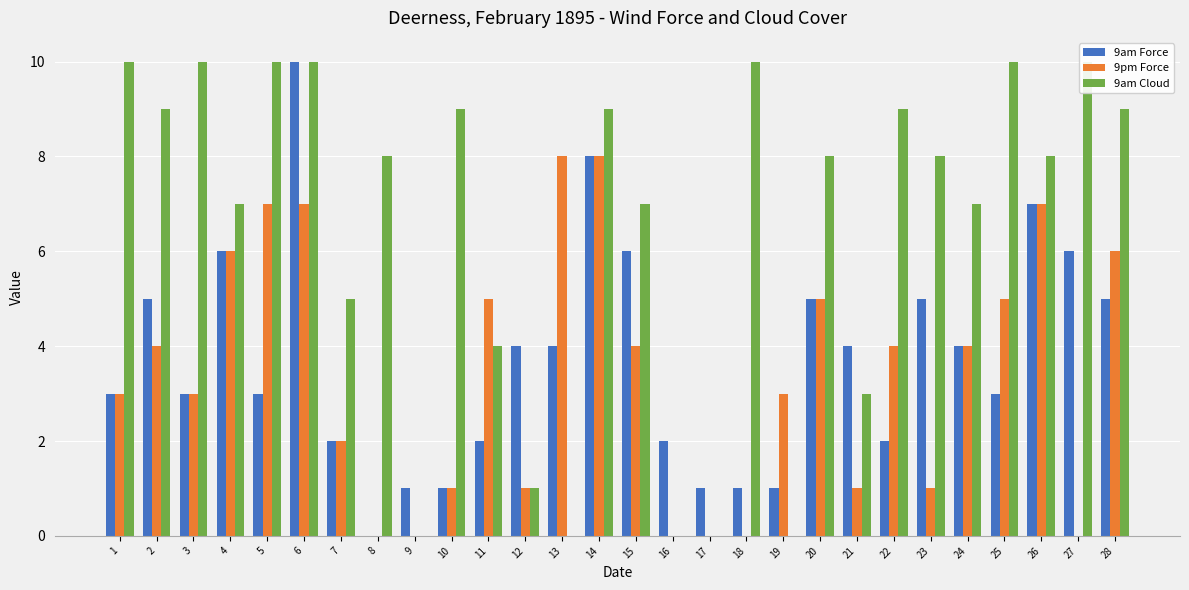

Between 17 and 19, which series saw the biggest shift?

9pm Force